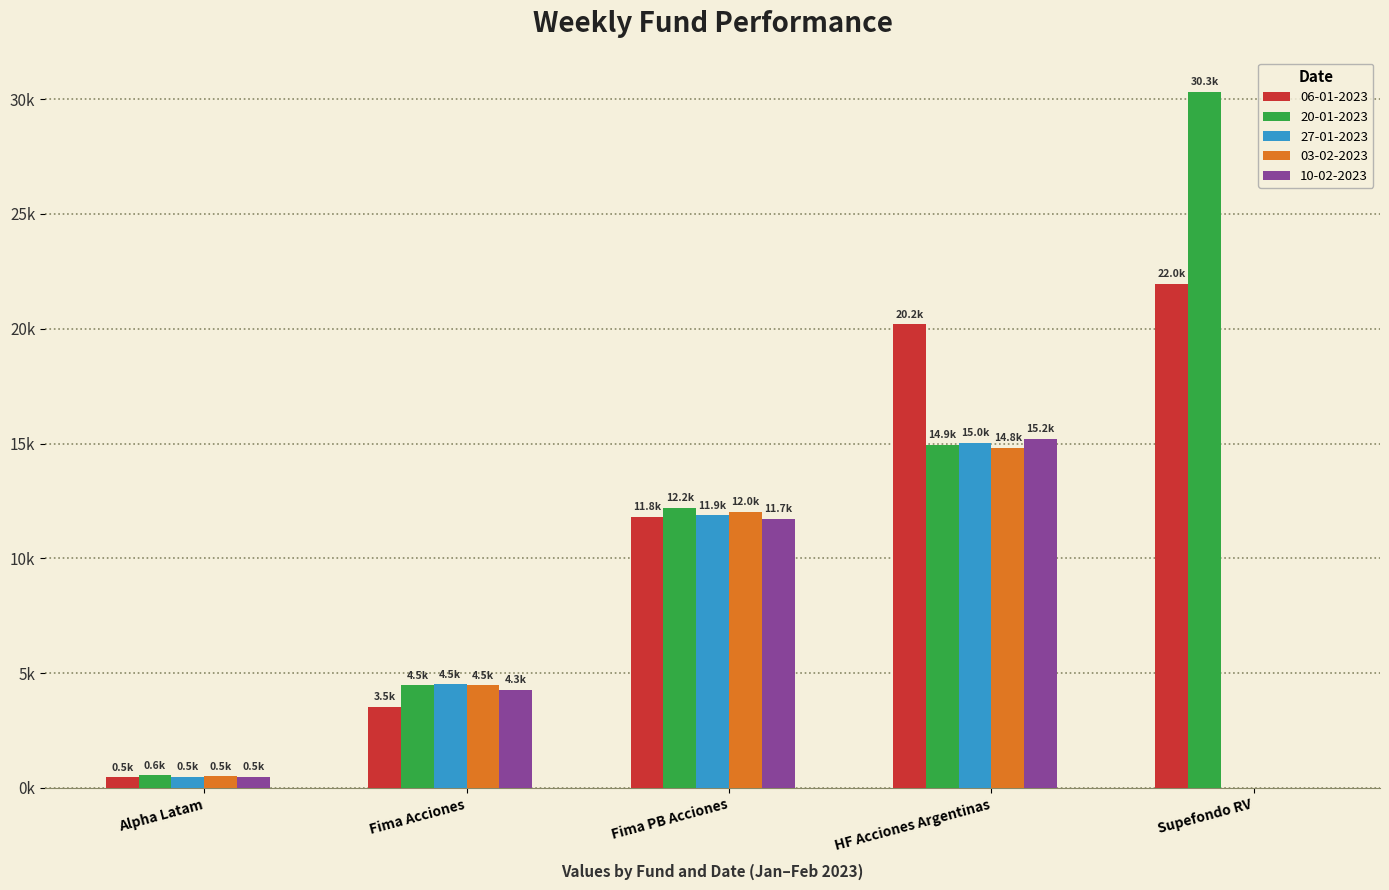

What is the label of the 1st bar from the right?

Supefondo RV